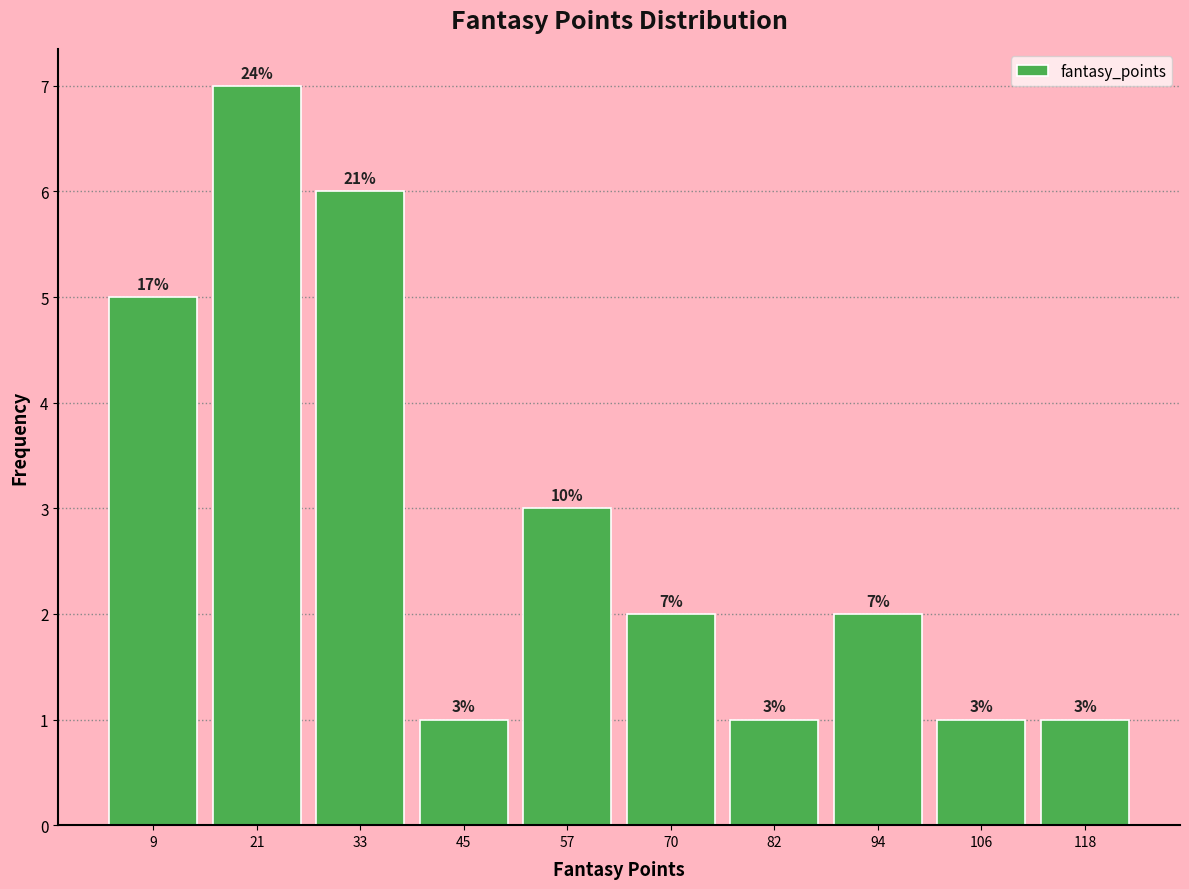

Over which range of the x-axis is the bar tallest?

15.2 to 27.4